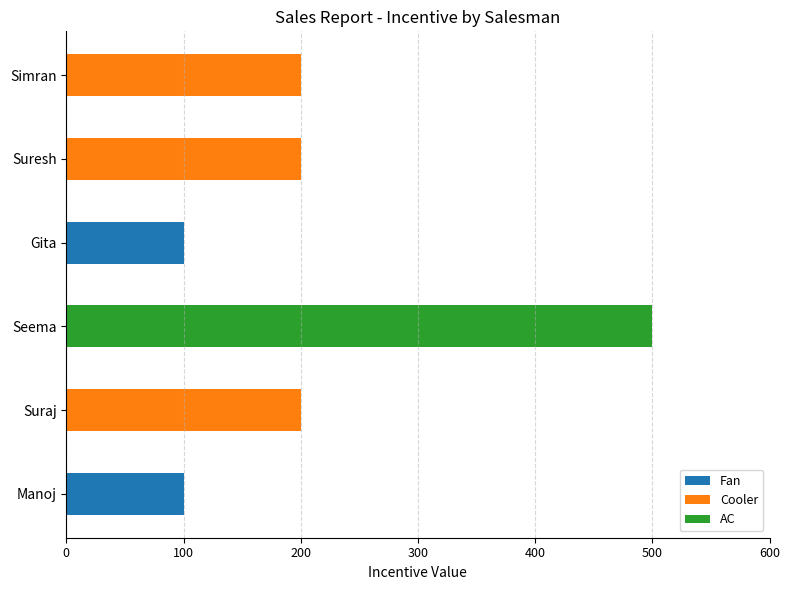

Which category has the highest value across all series?

Seema